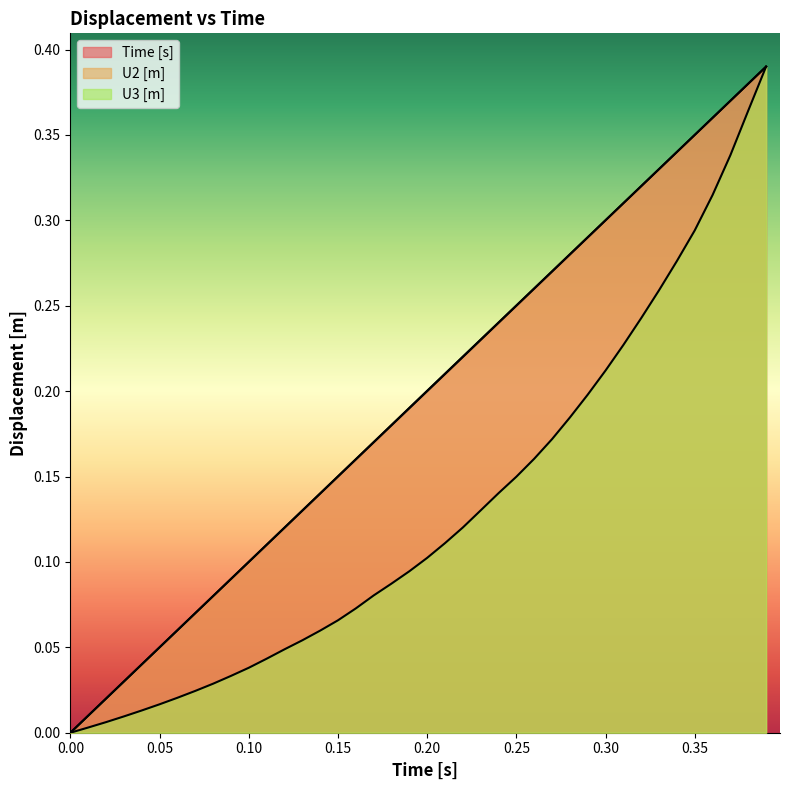

What is the greatest value displayed?

0.4